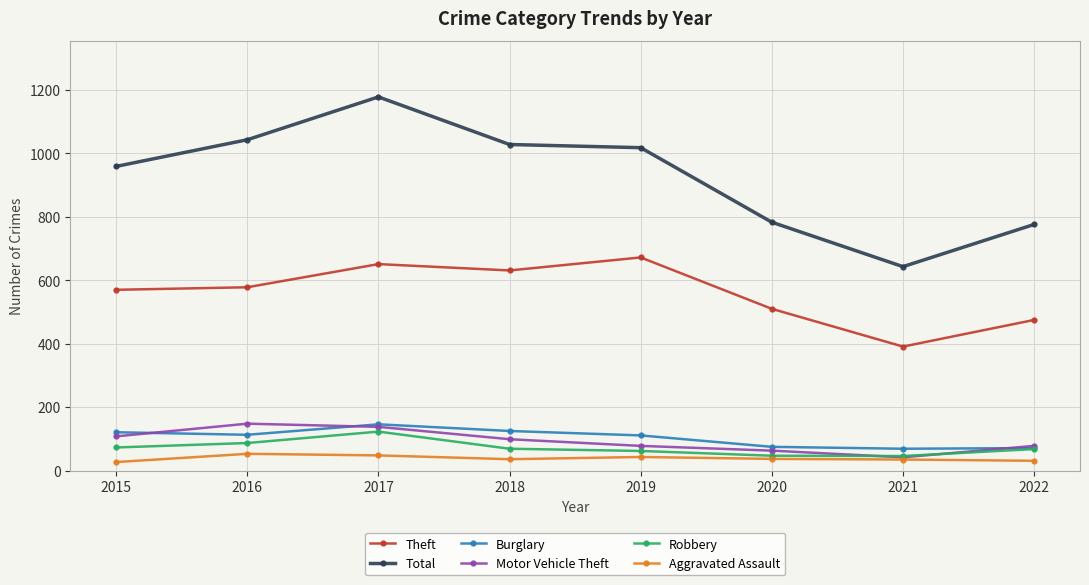

What is the approximate value of Aggravated Assault at 2020, to the nearest 10?

40